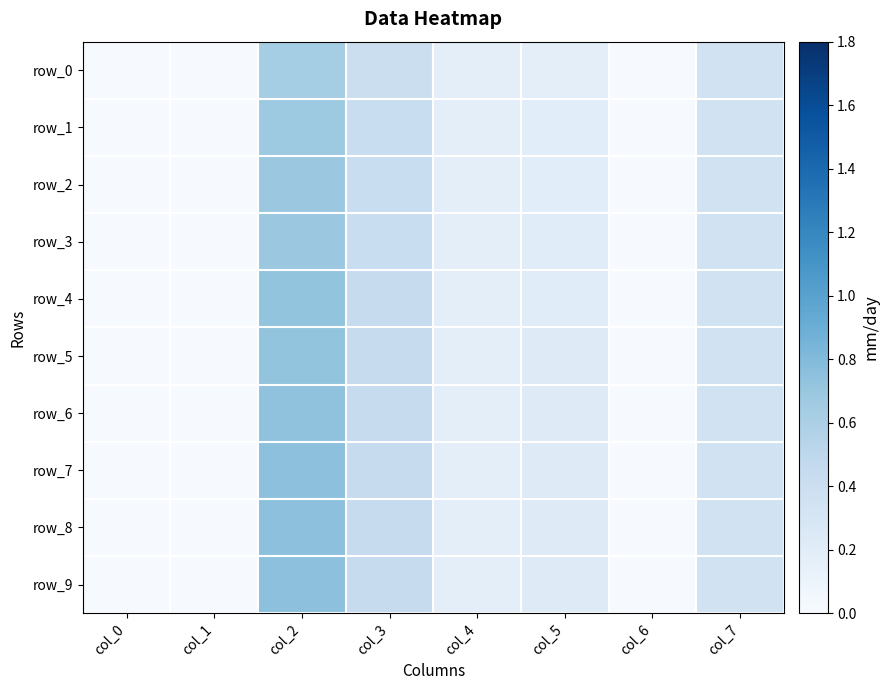

Reading left to right, extract all data points from this chart.

row_0: col_0=0.0	col_1=0.0	col_2=0.6	col_3=0.4	col_4=0.2	col_5=0.2	col_6=0.0	col_7=0.3
row_1: col_0=0.0	col_1=0.0	col_2=0.7	col_3=0.4	col_4=0.2	col_5=0.2	col_6=0.0	col_7=0.3
row_2: col_0=0.0	col_1=0.0	col_2=0.7	col_3=0.4	col_4=0.2	col_5=0.2	col_6=0.0	col_7=0.3
row_3: col_0=0.0	col_1=0.0	col_2=0.7	col_3=0.4	col_4=0.2	col_5=0.2	col_6=0.0	col_7=0.3
row_4: col_0=0.0	col_1=0.0	col_2=0.7	col_3=0.4	col_4=0.2	col_5=0.2	col_6=0.0	col_7=0.3
row_5: col_0=0.0	col_1=0.0	col_2=0.7	col_3=0.4	col_4=0.2	col_5=0.2	col_6=0.0	col_7=0.3
row_6: col_0=0.0	col_1=0.0	col_2=0.7	col_3=0.4	col_4=0.2	col_5=0.2	col_6=0.0	col_7=0.3
row_7: col_0=0.0	col_1=0.0	col_2=0.8	col_3=0.4	col_4=0.2	col_5=0.2	col_6=0.0	col_7=0.3
row_8: col_0=0.0	col_1=0.0	col_2=0.8	col_3=0.4	col_4=0.2	col_5=0.2	col_6=0.0	col_7=0.3
row_9: col_0=0.0	col_1=0.0	col_2=0.8	col_3=0.4	col_4=0.2	col_5=0.2	col_6=0.0	col_7=0.3